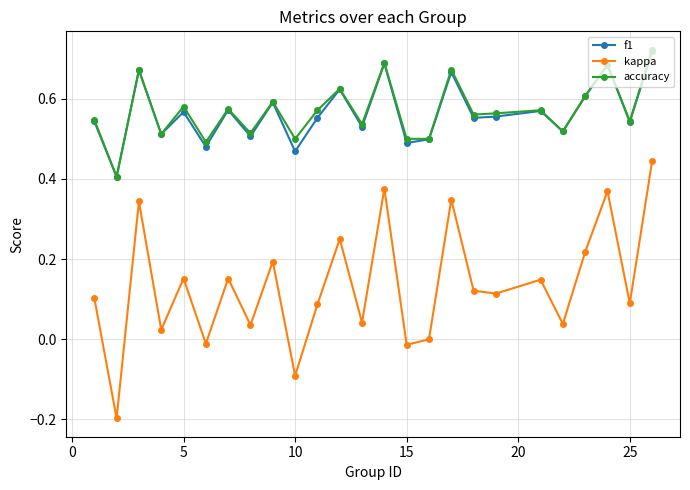

At how many categories does at least one series exceed 0?

25